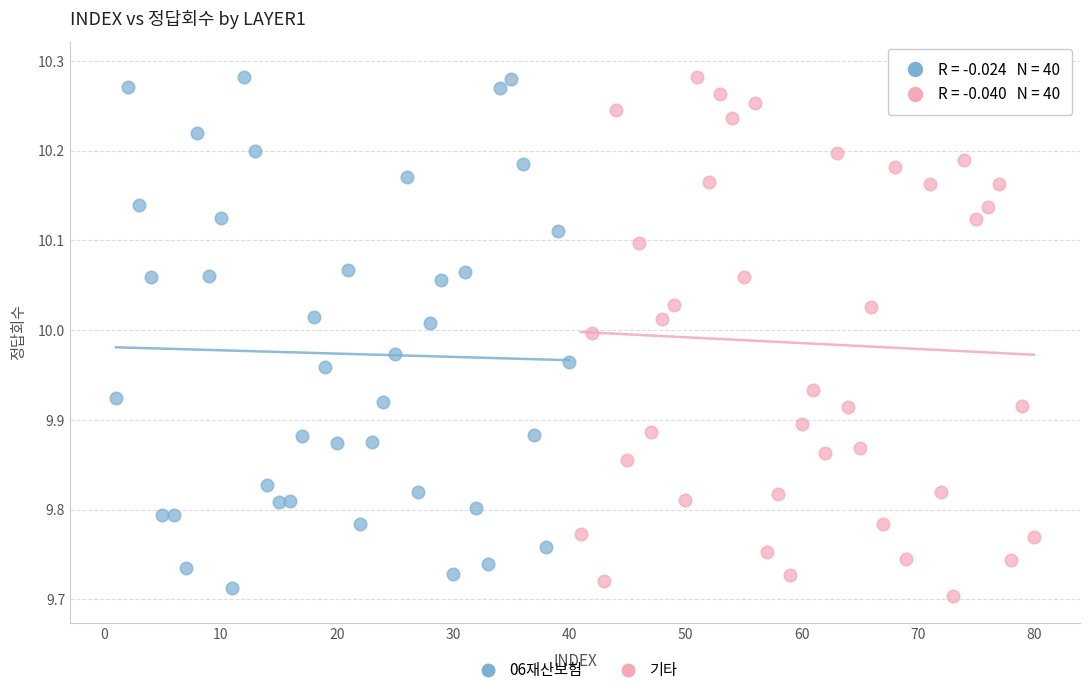

What are all the series names shown in the legend?

06재산보험, 기타